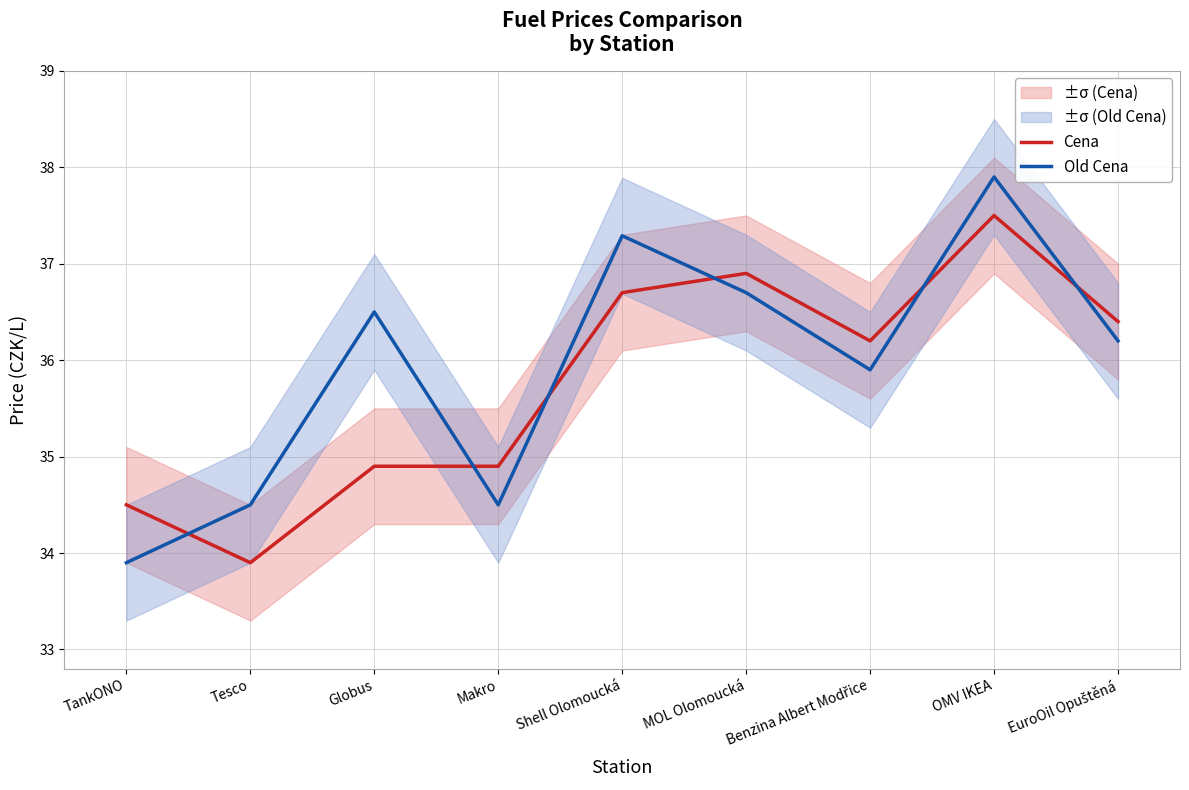

At which category does Cena reach its first local peak?

MOL Olomoucká